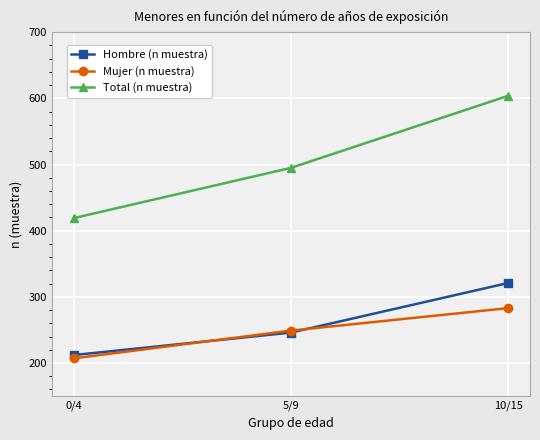

What is the sum of the Mujer (n muestra) values at 10/15 and 0/4?

490